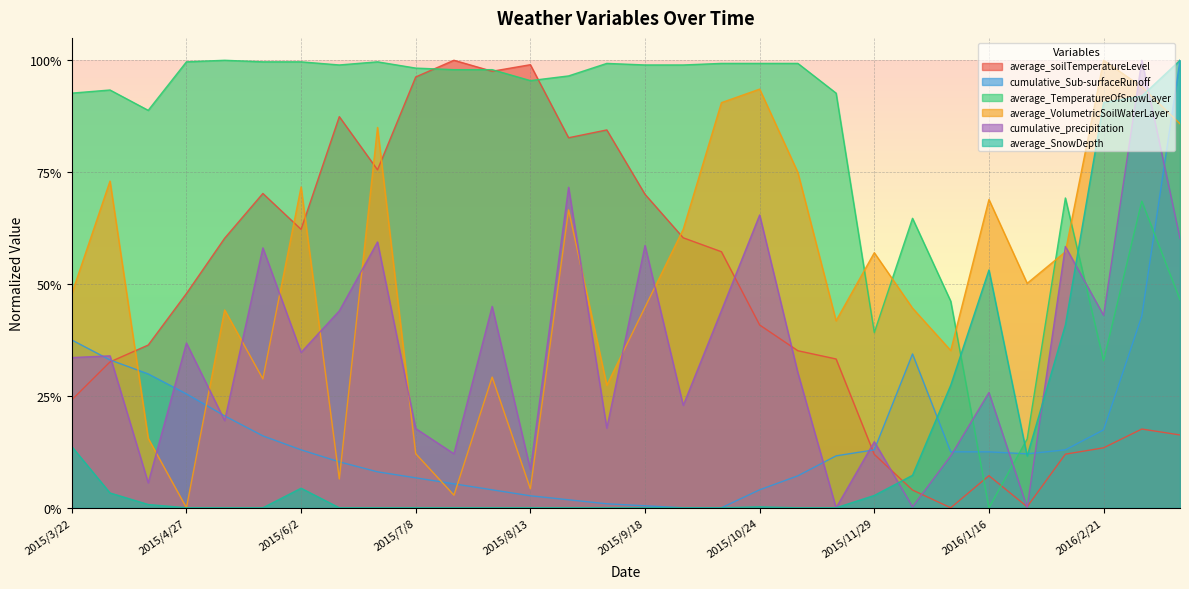

What is the difference between the maximum and minimum values in the average_TemperatureOfSnowLayer series?

1.0